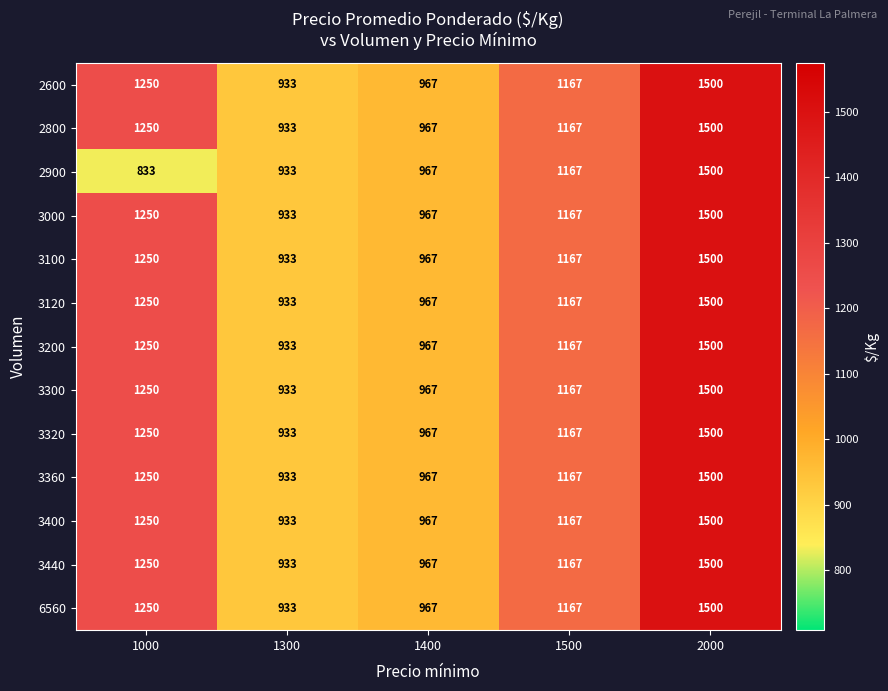

Which label corresponds to the smallest value in the chart?

1000